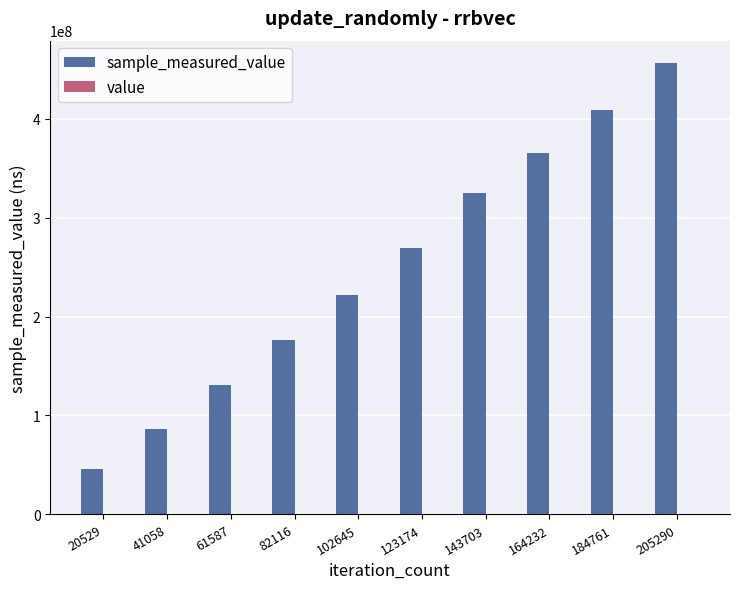

At which category is the sum across all series the highest?

205290